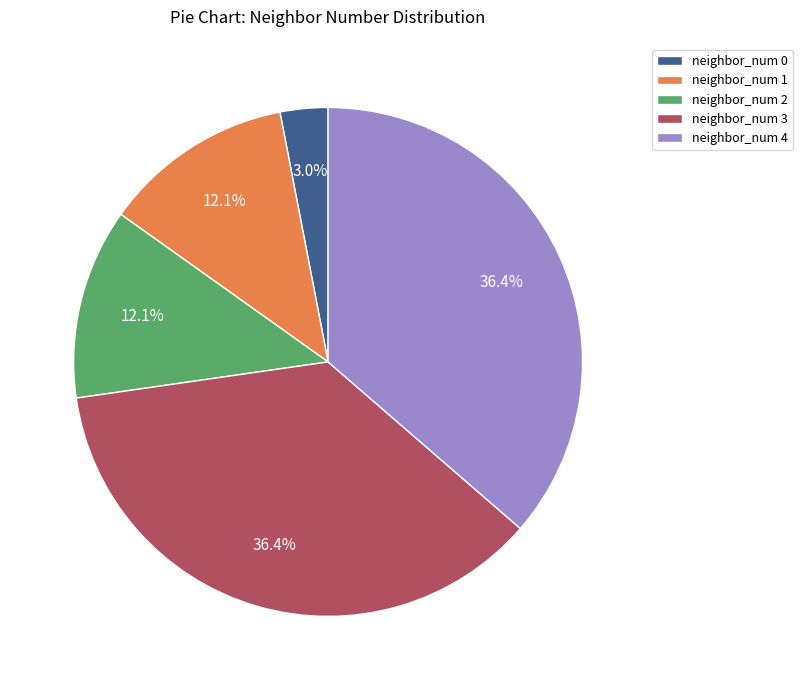

Does neighbor_num 3 represent more than half of the total?

No